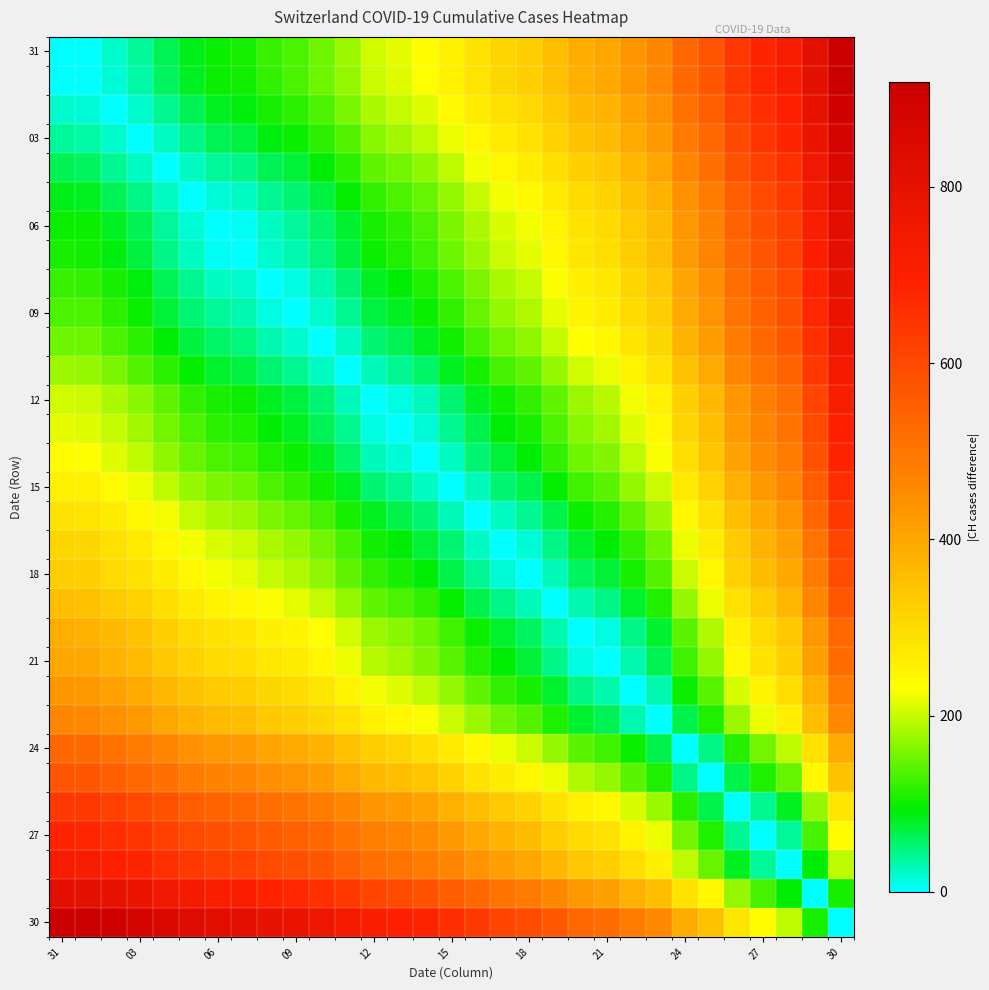

Which series has the widest spread of values?

31